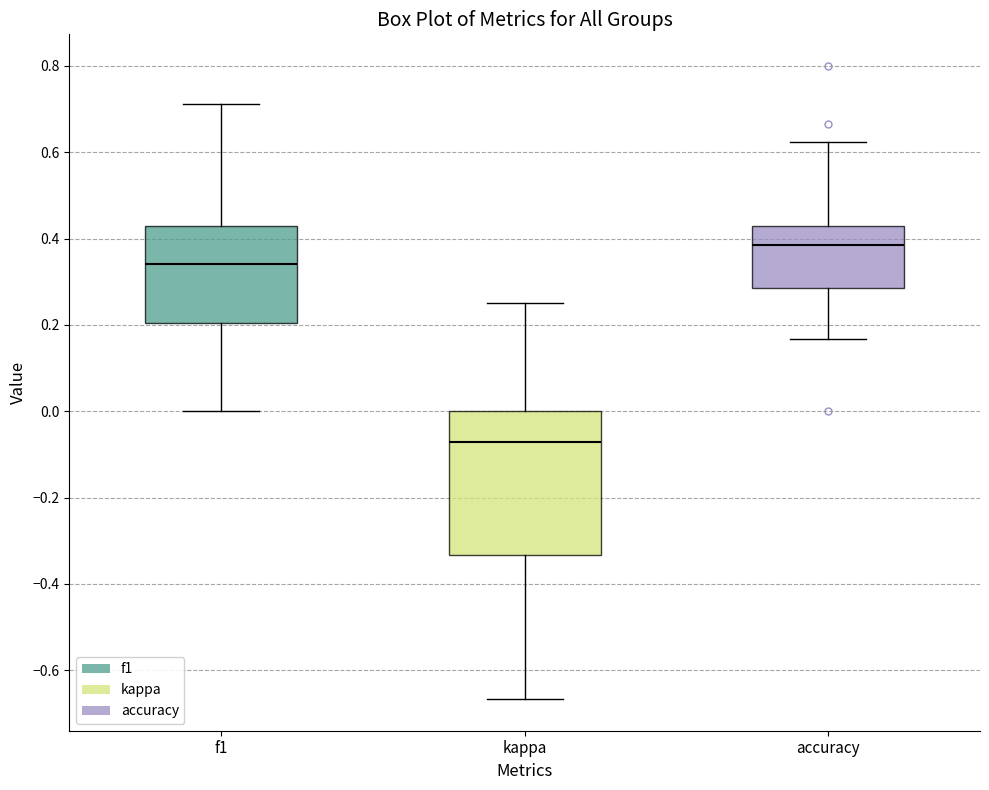

Comparing the boxes themselves (not the whiskers), which one is the tallest?

kappa